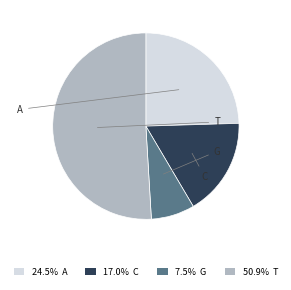

Does 24.5% A represent more than half of the total?

No